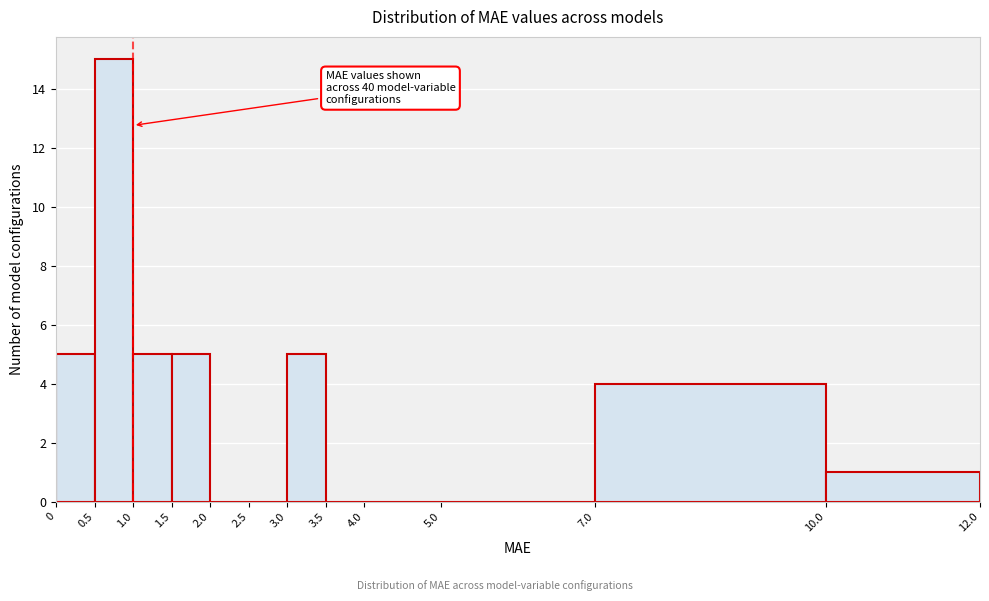

Over which range of the x-axis is the bar tallest?

0.5 to 1.0